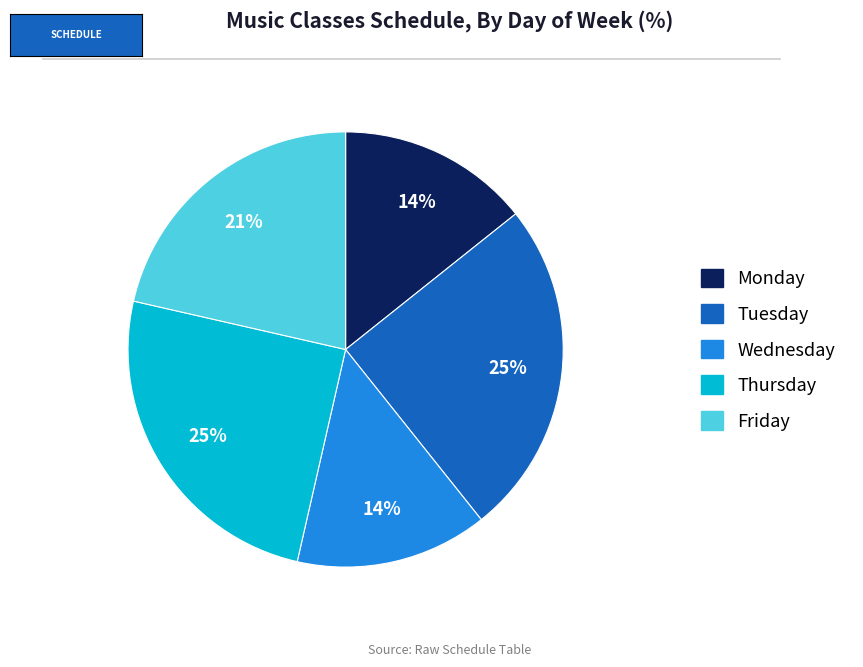

Combined, do Wednesday and Thursday account for over 50%?

No